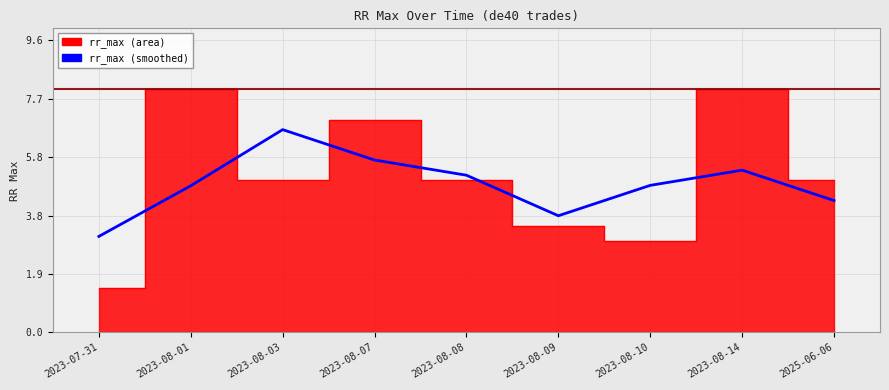

What is the sum of the values at 2023-08-14 and 2023-08-03?

12.0